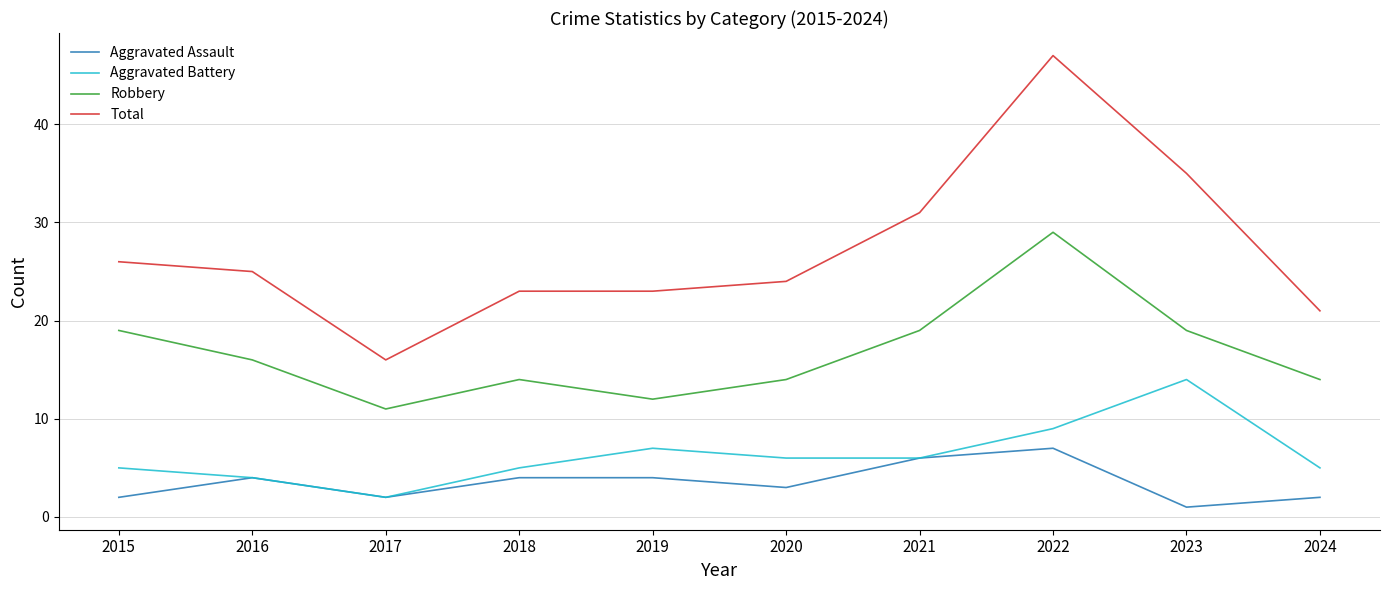

Where does the Total series first go above 25?

2015